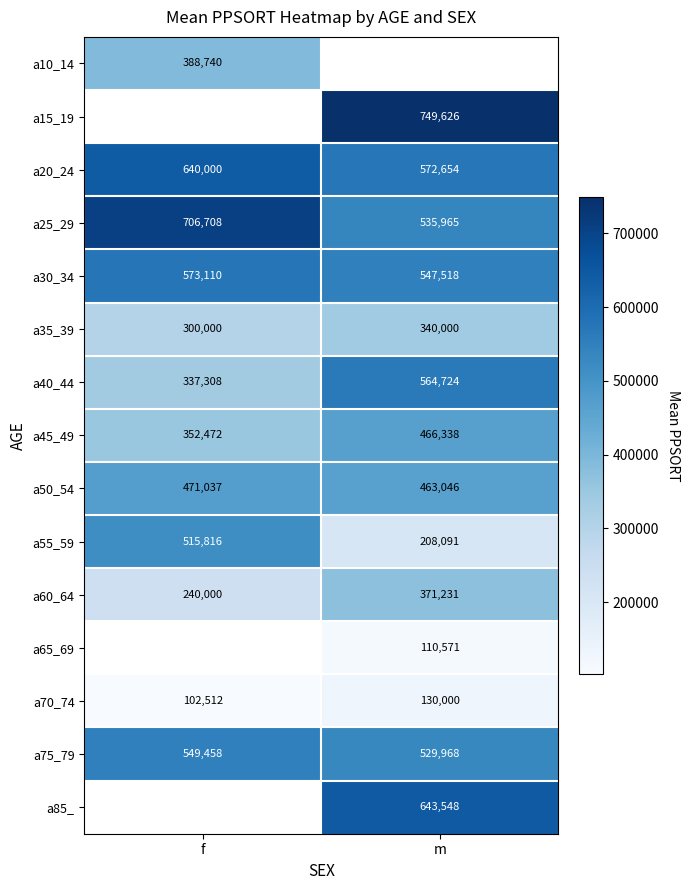

List the labels in order of a60_64 value, smallest first.

f, m